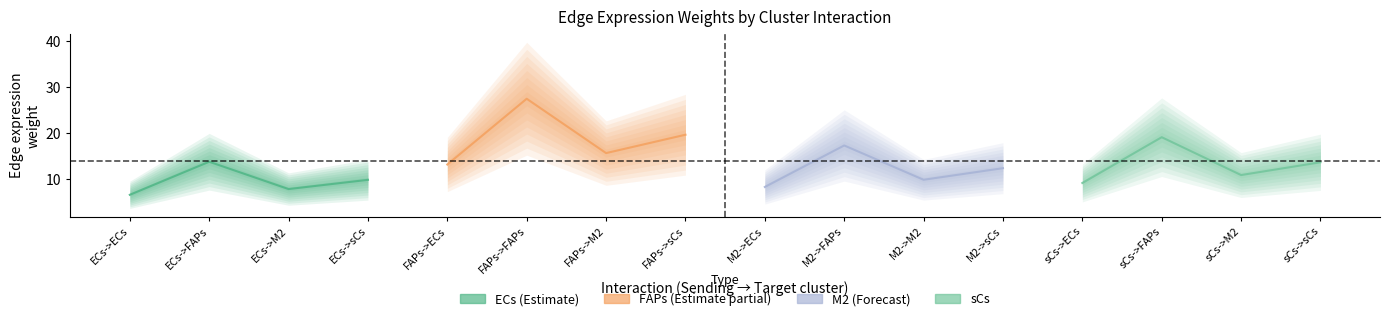

How many distinct data groups are displayed?

4